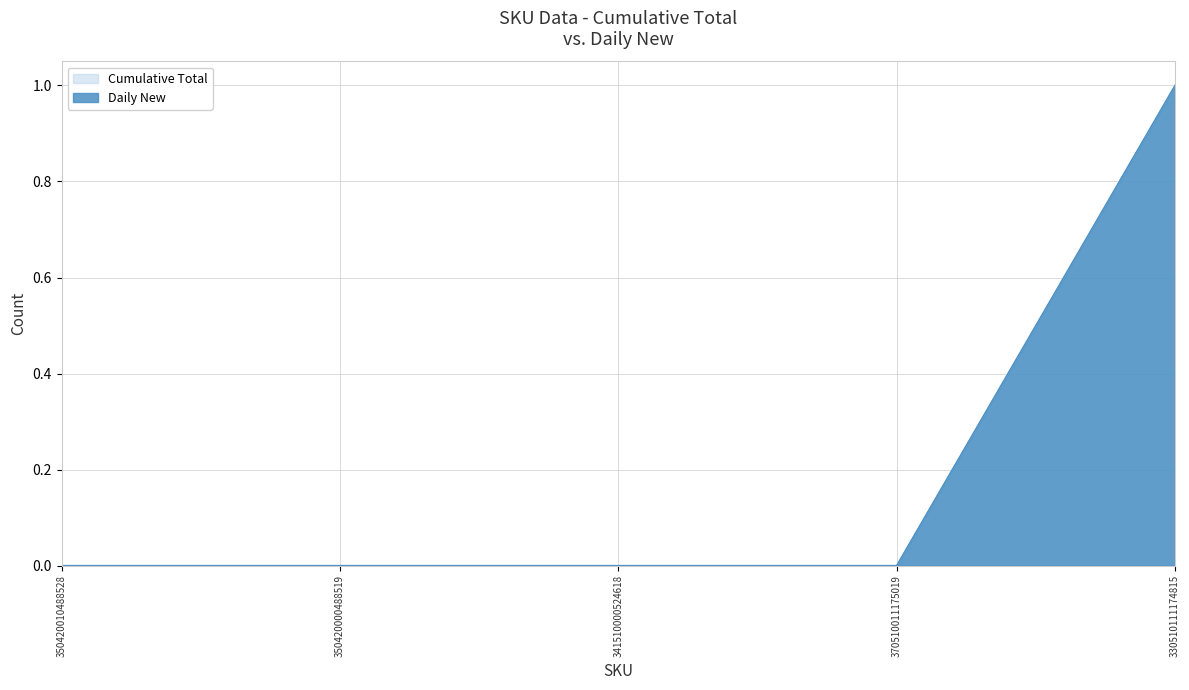

What is the label of the 4th point from the left?

370510011175019